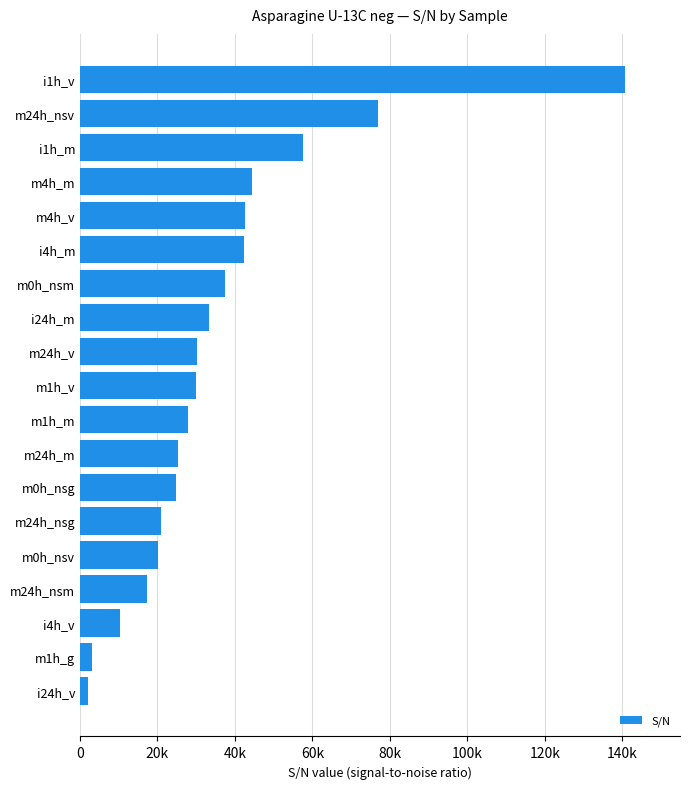

Are the bars horizontal?

Yes